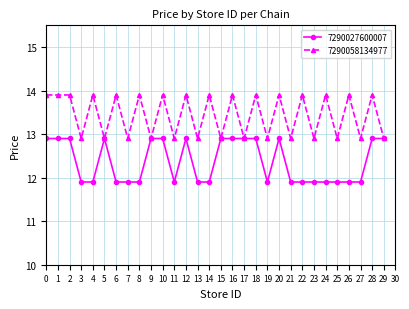

The value of 7290058134977 at 12 is 21.2. True or false?

False